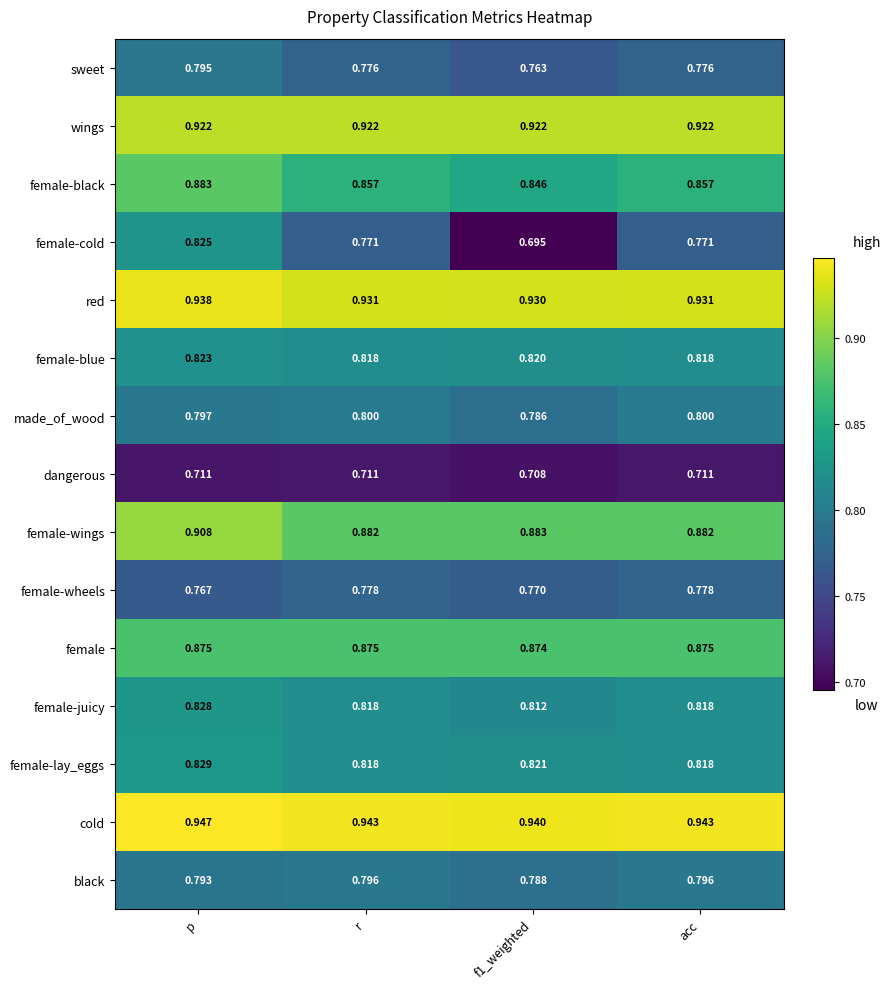

Which label corresponds to the largest value in the chart?

p